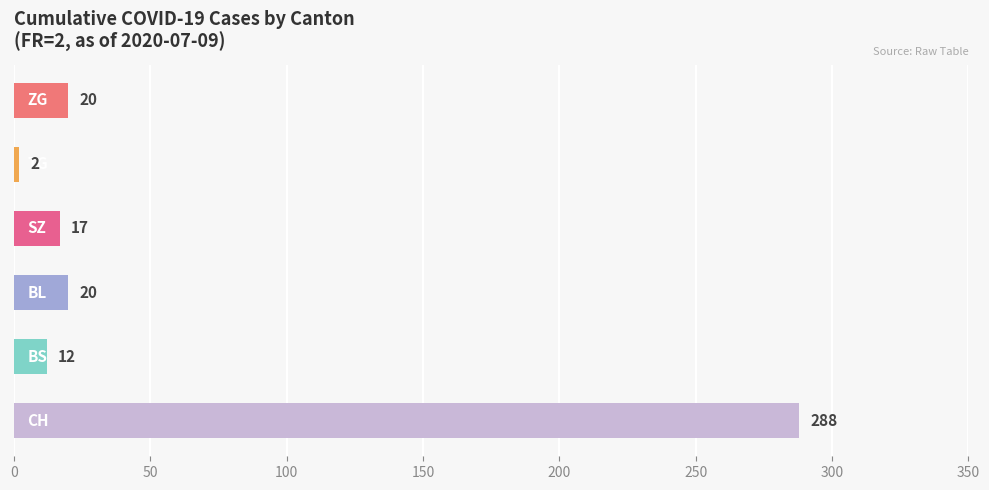

Does the chart contain stacked bars?

No